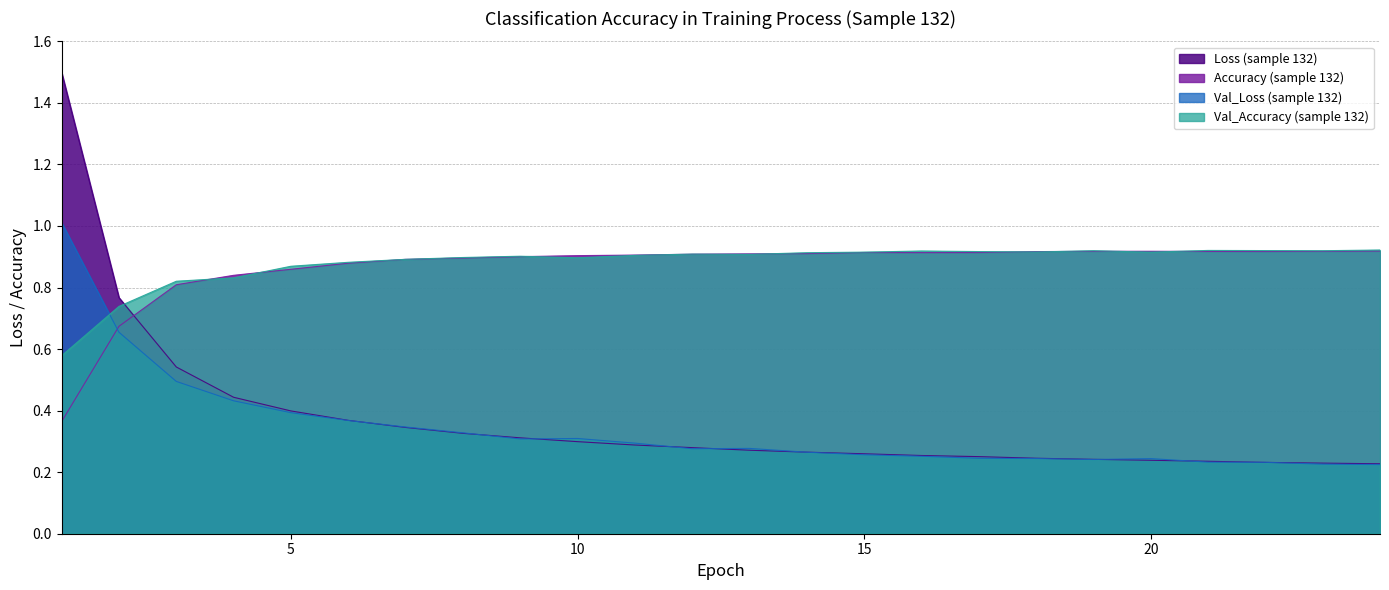

True or false: Val_Accuracy (sample 132) and Accuracy (sample 132) cross at least once.

True